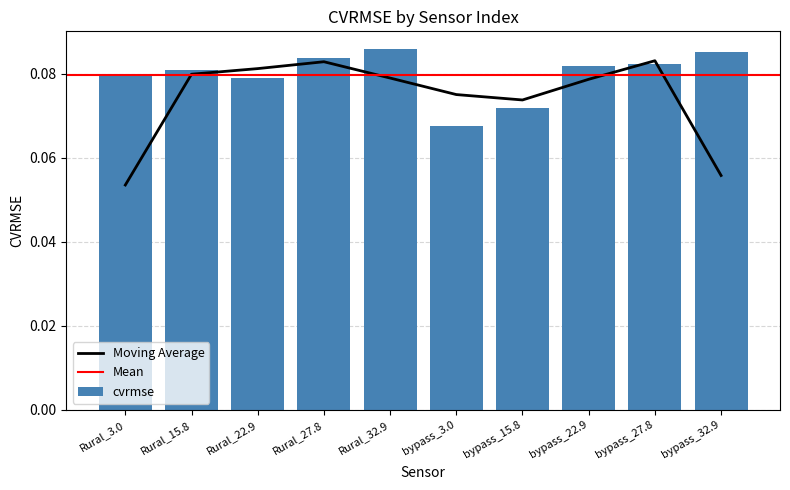

Reading left to right, extract all data points from this chart.

0.1	0.1	0.1	0.1	0.1	0.1	0.1	0.1	0.1	0.1